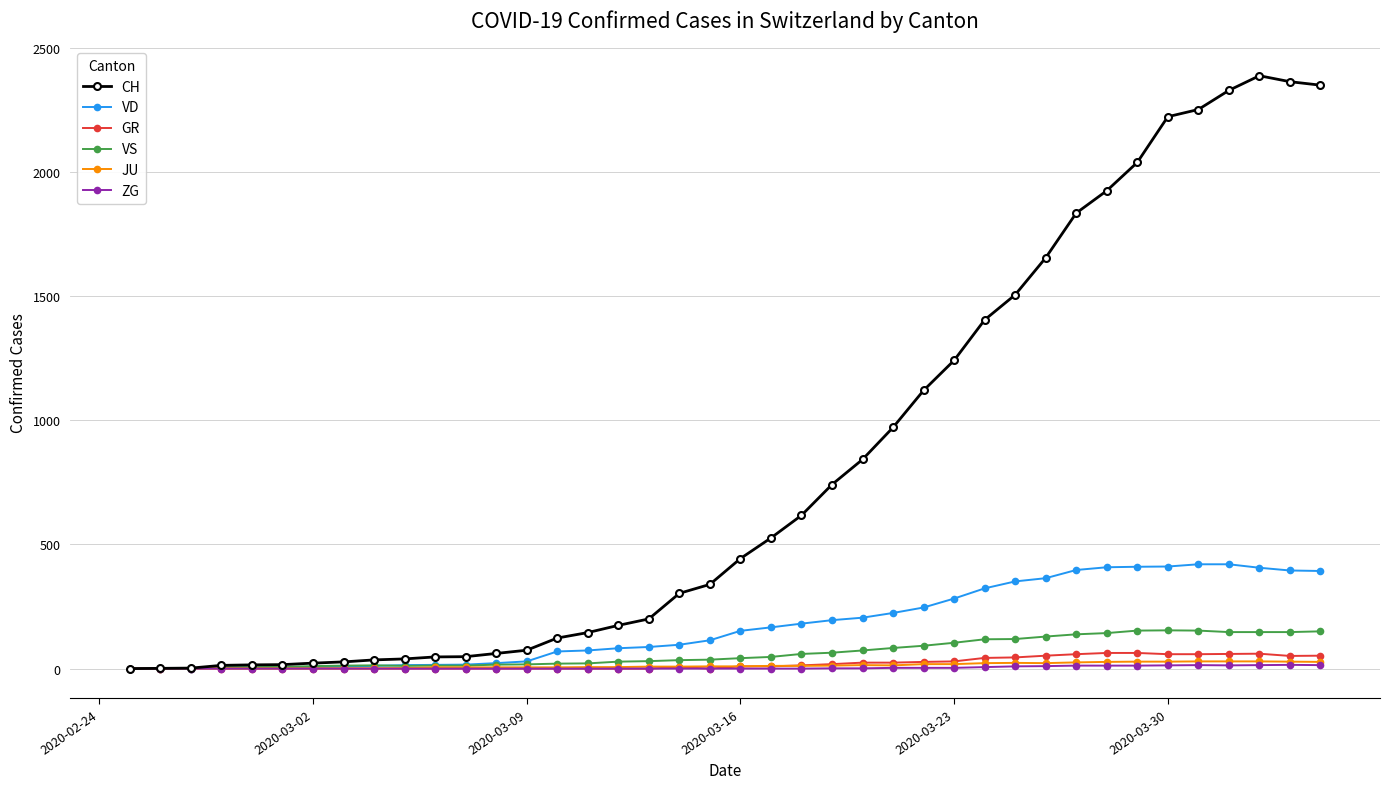

Which series has the largest range (max minus min)?

CH